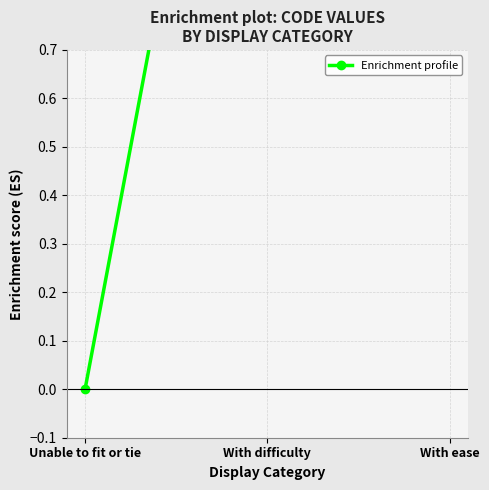

True or false: the data shows 4 at With ease.

True